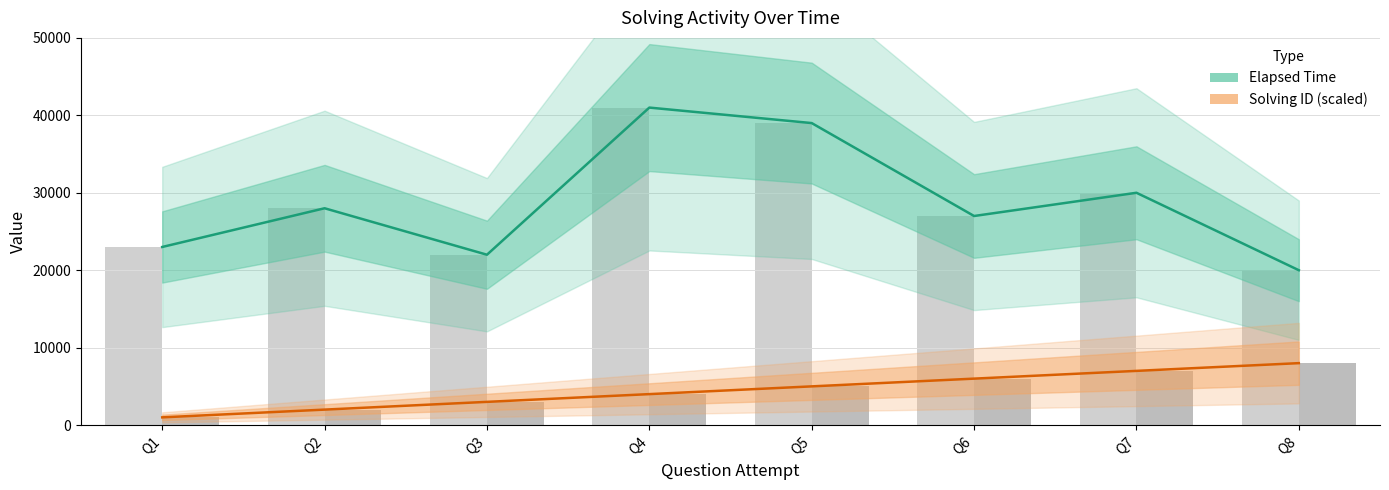

What is the maximum value shown in the chart?

41000